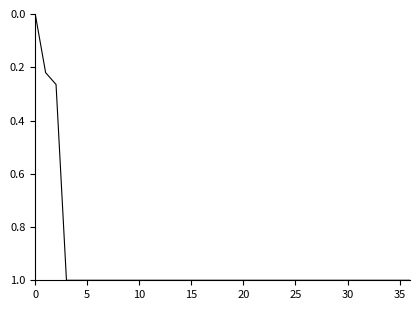

What is the greatest value displayed?

1.0